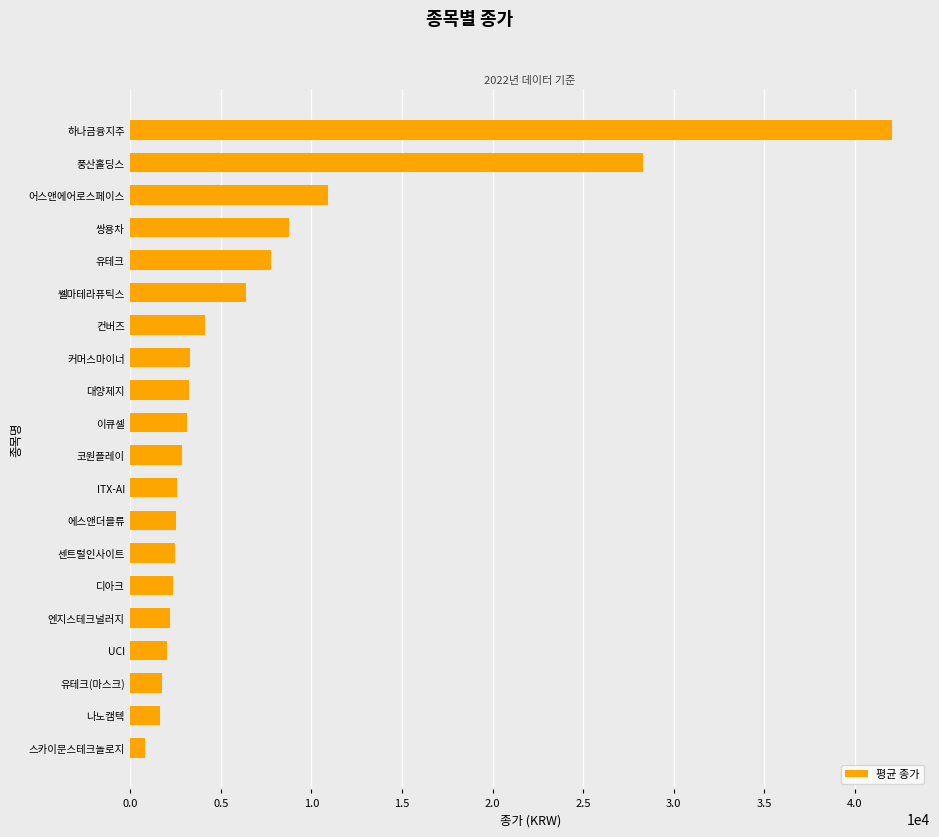

What is the maximum value shown in the chart?

42050